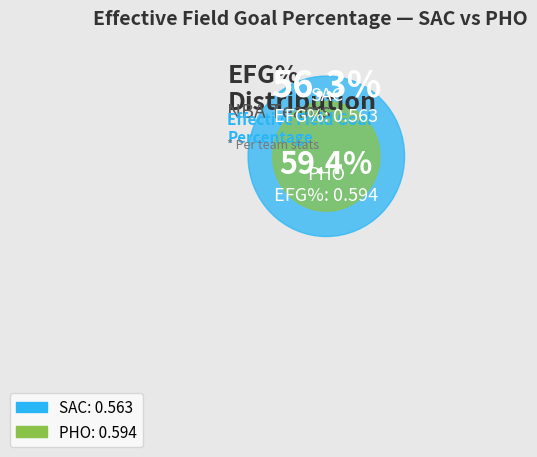

Is it true that SAC is 49% of the pie?

True